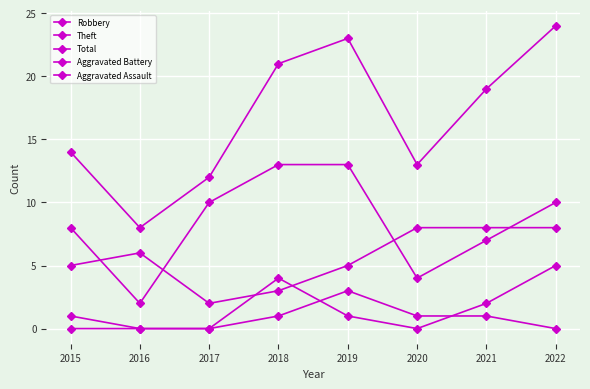

List the series in order of their peak value, lowest first.

Aggravated Assault, Aggravated Battery, Robbery, Theft, Total